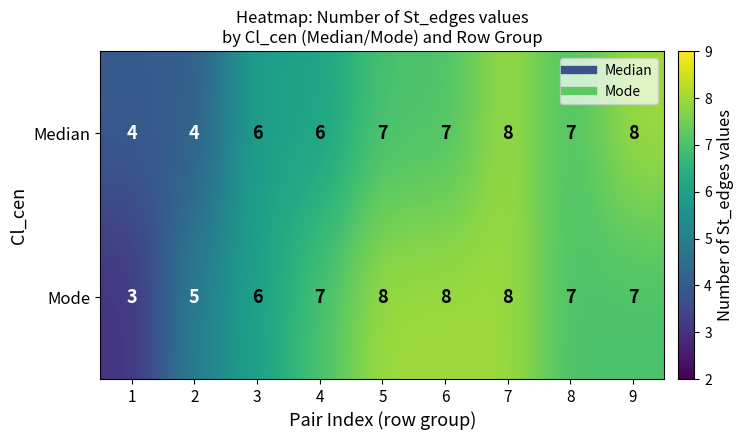

What is the maximum value for Median?

8